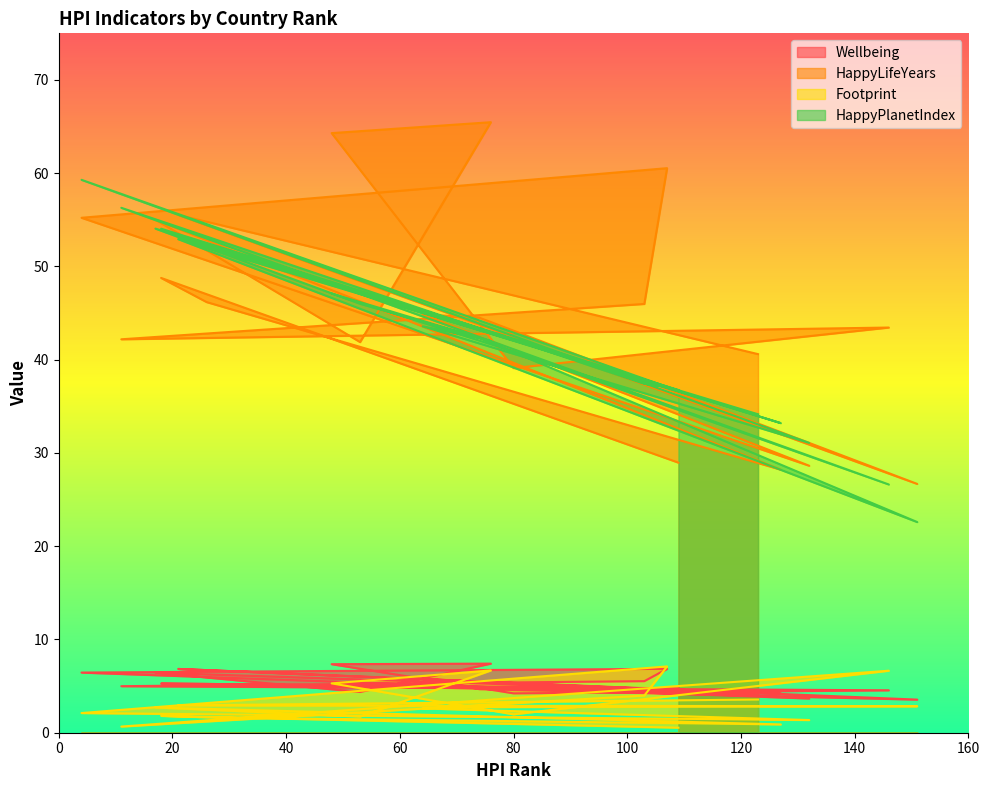

Which series has the largest total across all categories?

HappyLifeYears